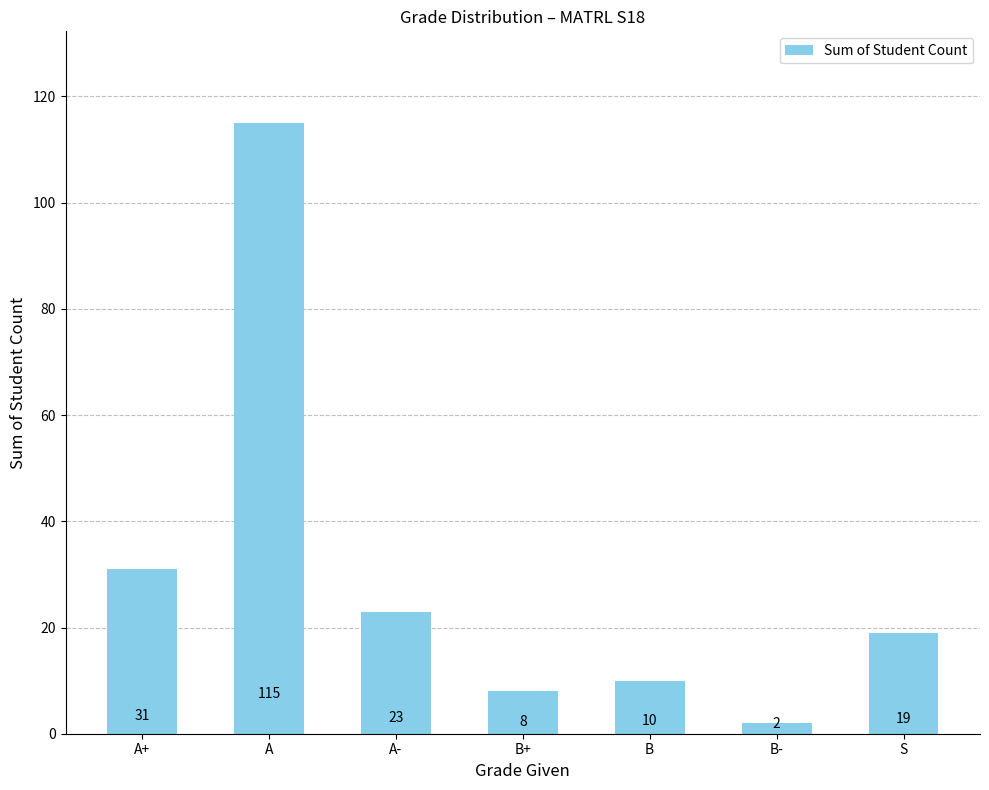

Reading left to right, transcribe all the data shown in this chart.

A+=31	A=115	A-=23	B+=8	B=10	B-=2	S=19